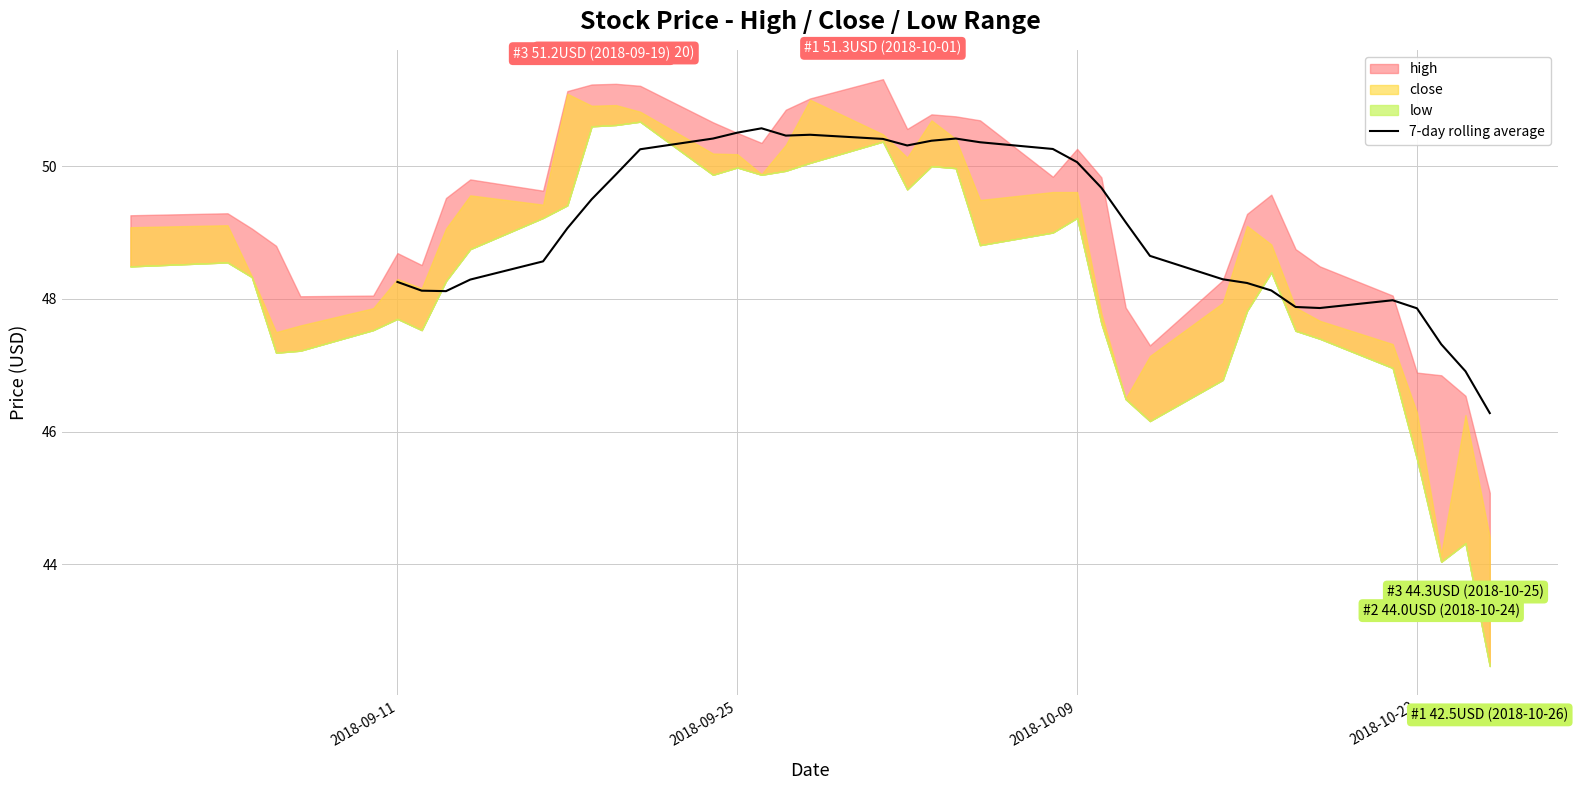

What is the maximum value for 7-day rolling average?

50.6